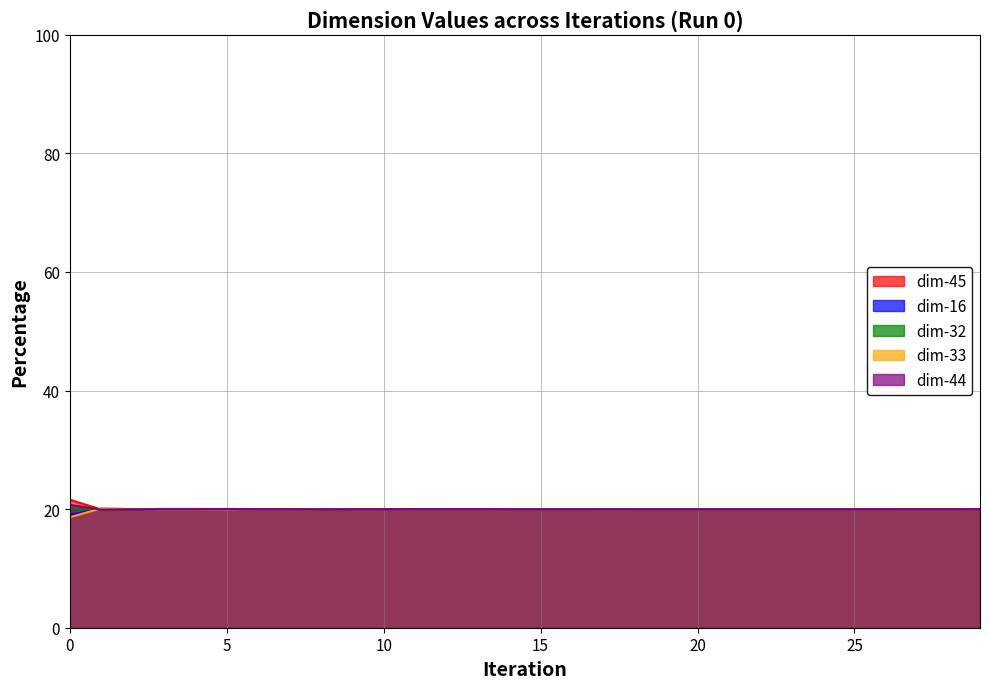

Count the number of categories in the chart.

30